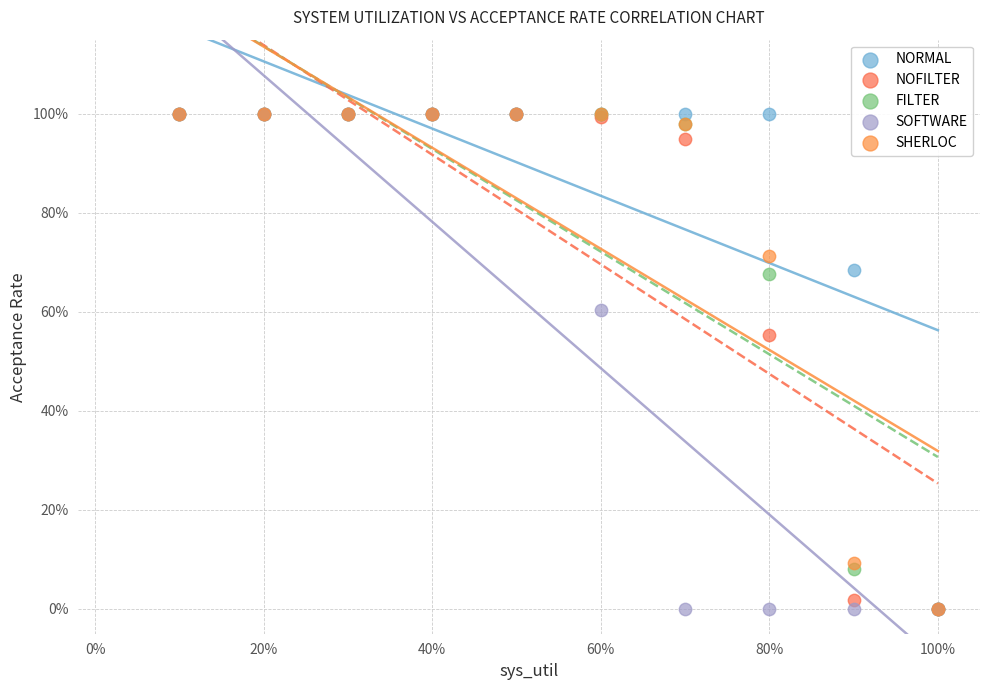

What are all the series names shown in the legend?

NORMAL, NOFILTER, FILTER, SOFTWARE, SHERLOC